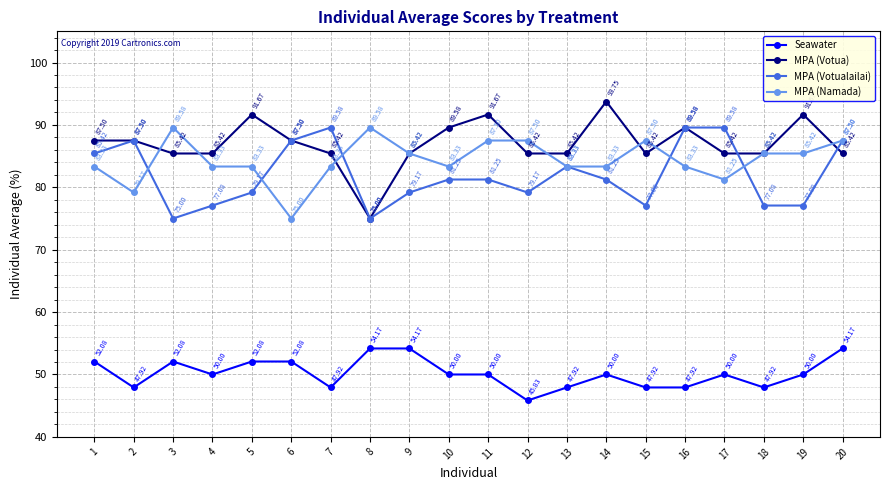

True or false: MPA (Votualailai) and Seawater intersect in this chart.

False